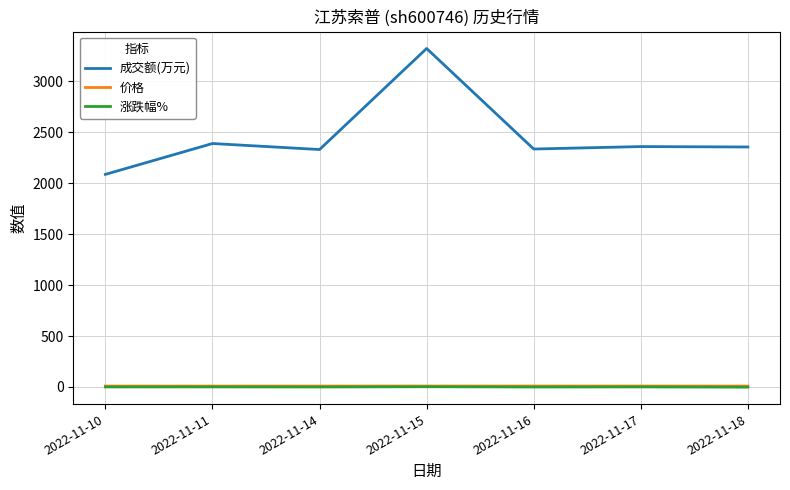

At which category does the chart reach its peak across all series?

2022-11-15